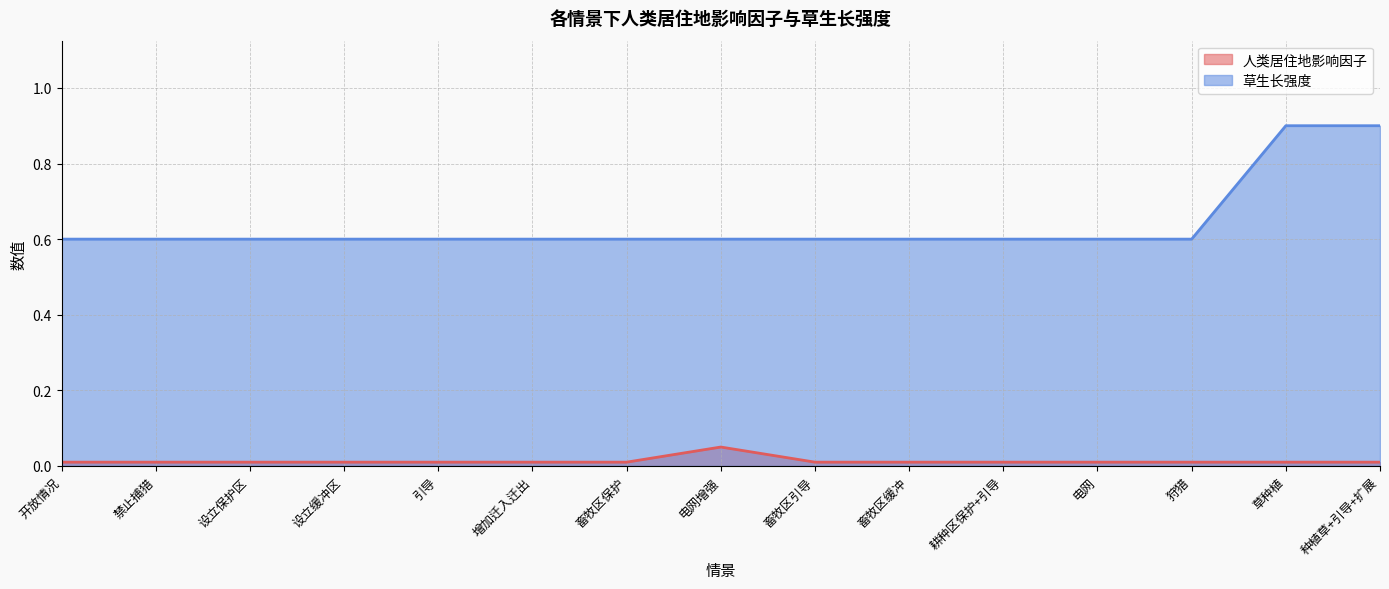

Between 引导 and 狩猎, which series saw the biggest shift?

人类居住地影响因子